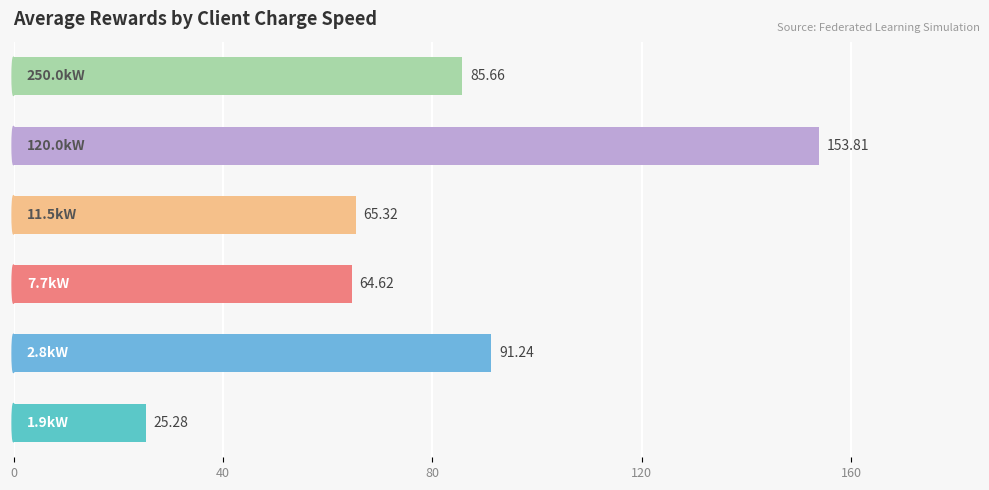

What is the sum of all values?

485.9